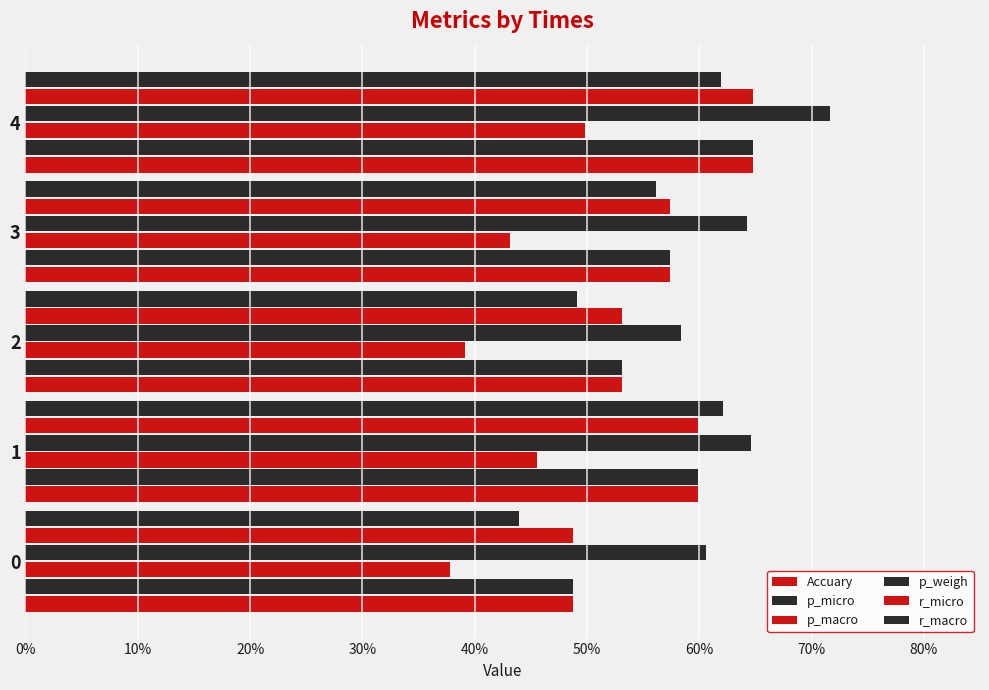

Reading right to left, extract all data points from this chart.

Accuary: 0.6	0.6	0.5	0.6	0.5
p_micro: 0.6	0.6	0.5	0.6	0.5
p_macro: 0.5	0.4	0.4	0.5	0.4
p_weigh: 0.7	0.6	0.6	0.6	0.6
r_micro: 0.6	0.6	0.5	0.6	0.5
r_macro: 0.6	0.6	0.5	0.6	0.4